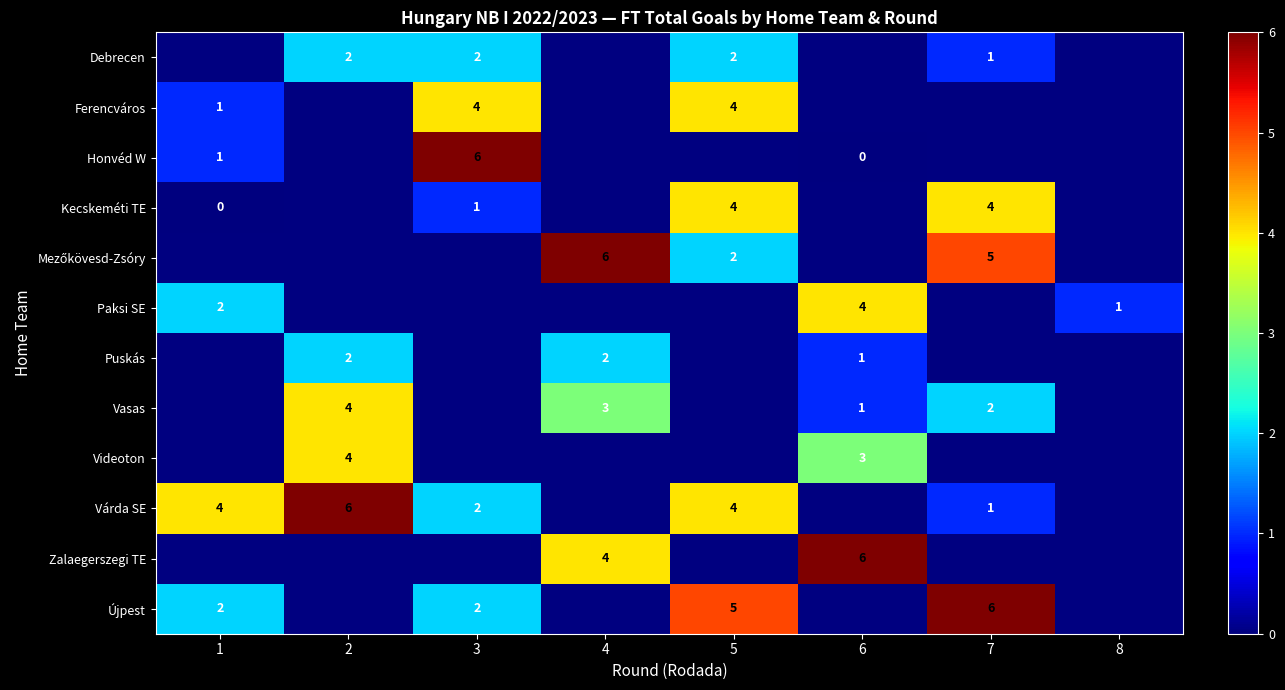

Count the number of categories in the chart.

8